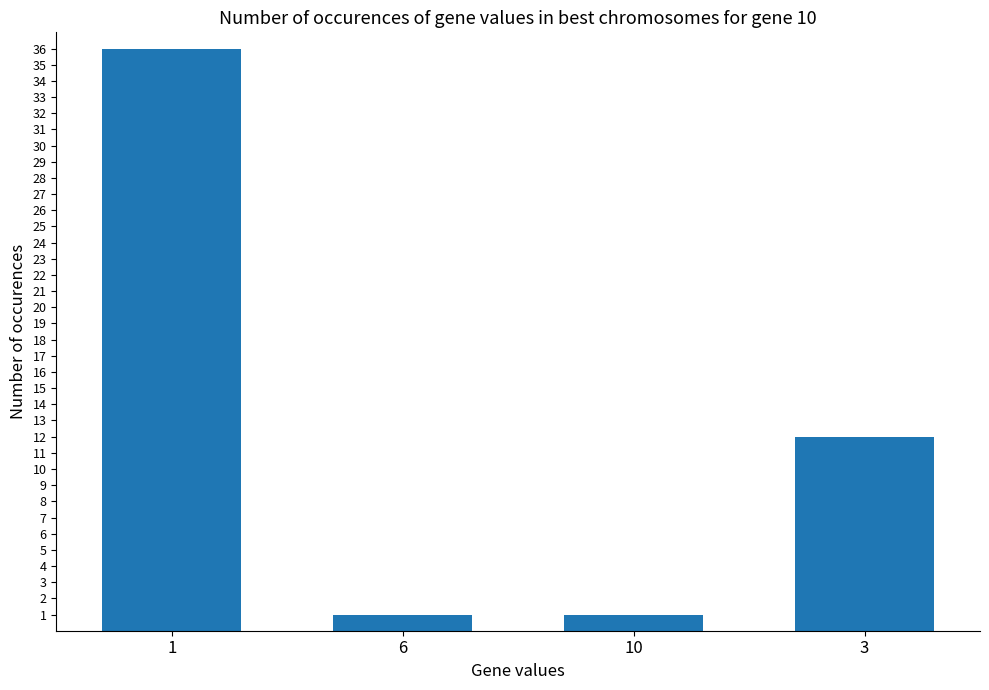

What is the maximum value shown in the chart?

36